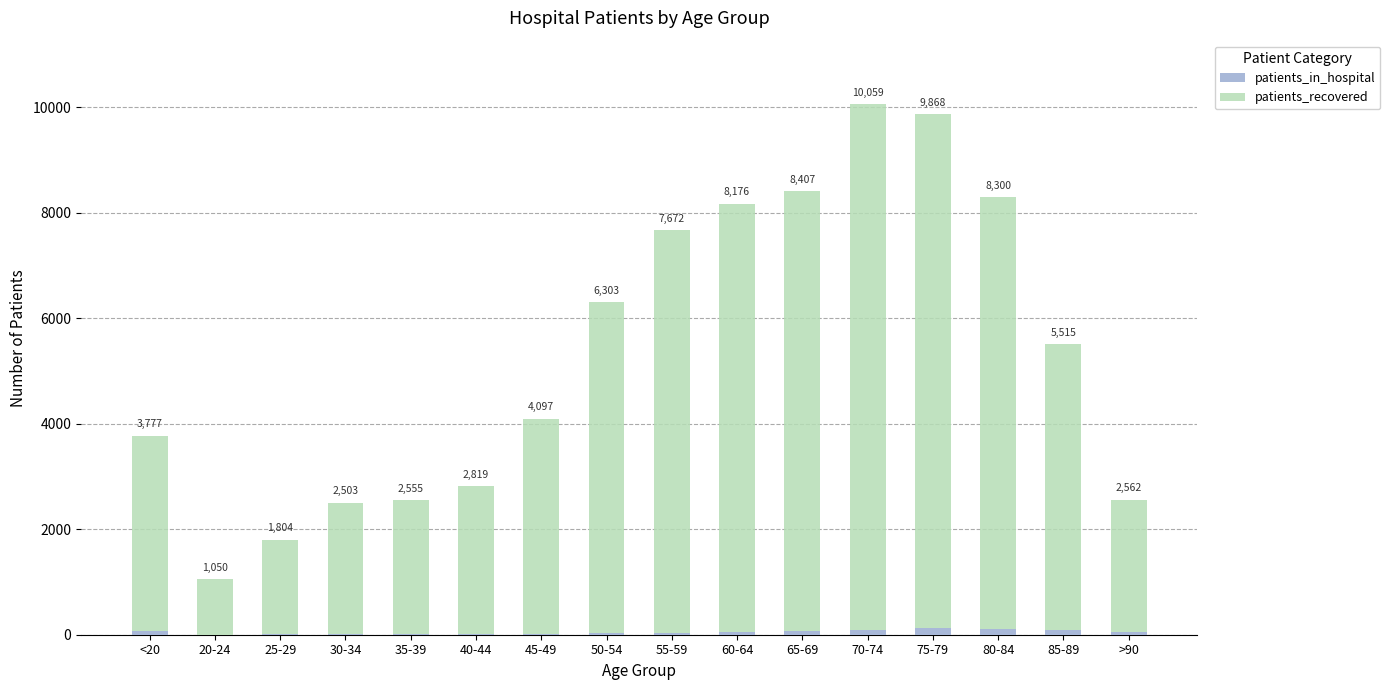

What are all the series names shown in the legend?

patients_in_hospital, patients_recovered